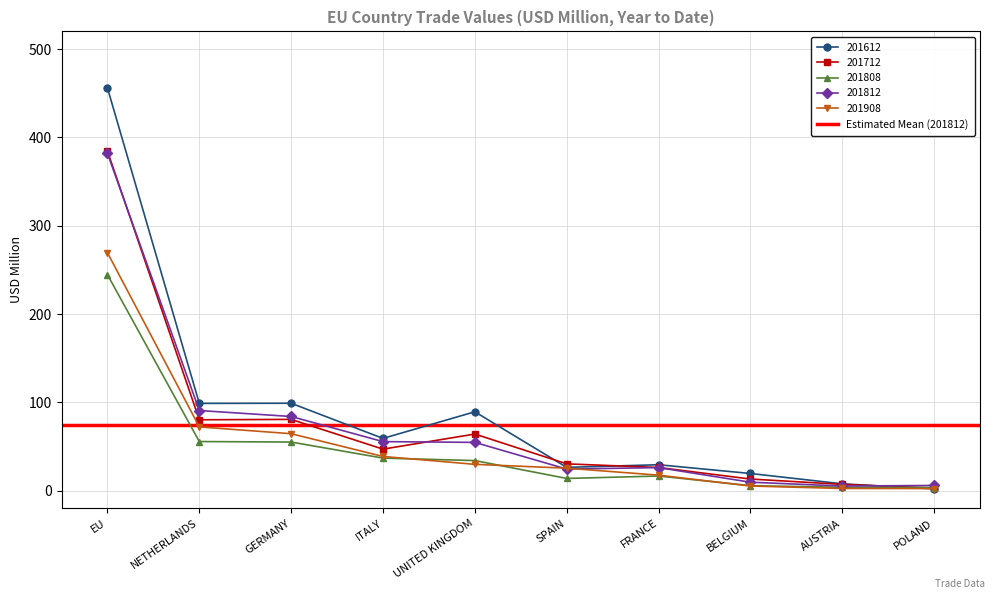

List the labels in order of 201612 value, smallest first.

POLAND, AUSTRIA, BELGIUM, SPAIN, FRANCE, ITALY, UNITED KINGDOM, NETHERLANDS, GERMANY, EU